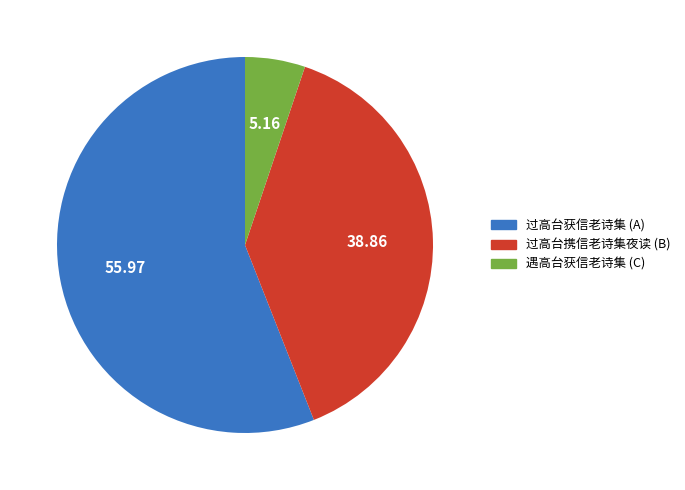

Is there a majority slice in this chart?

Yes